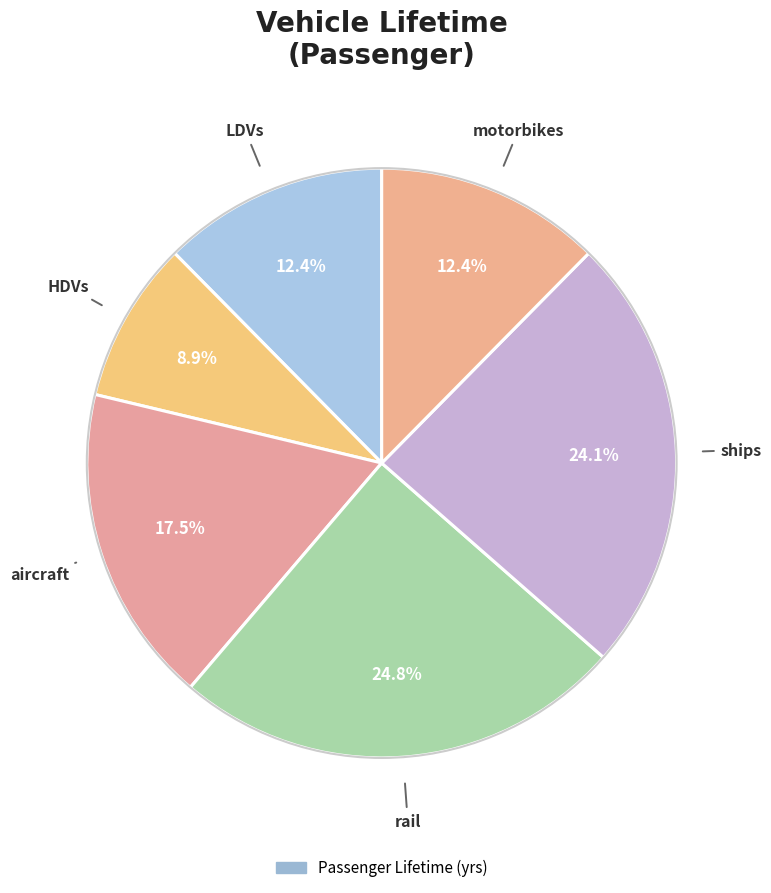

What is the ratio of the value at rail to the value at LDVs?

2.0